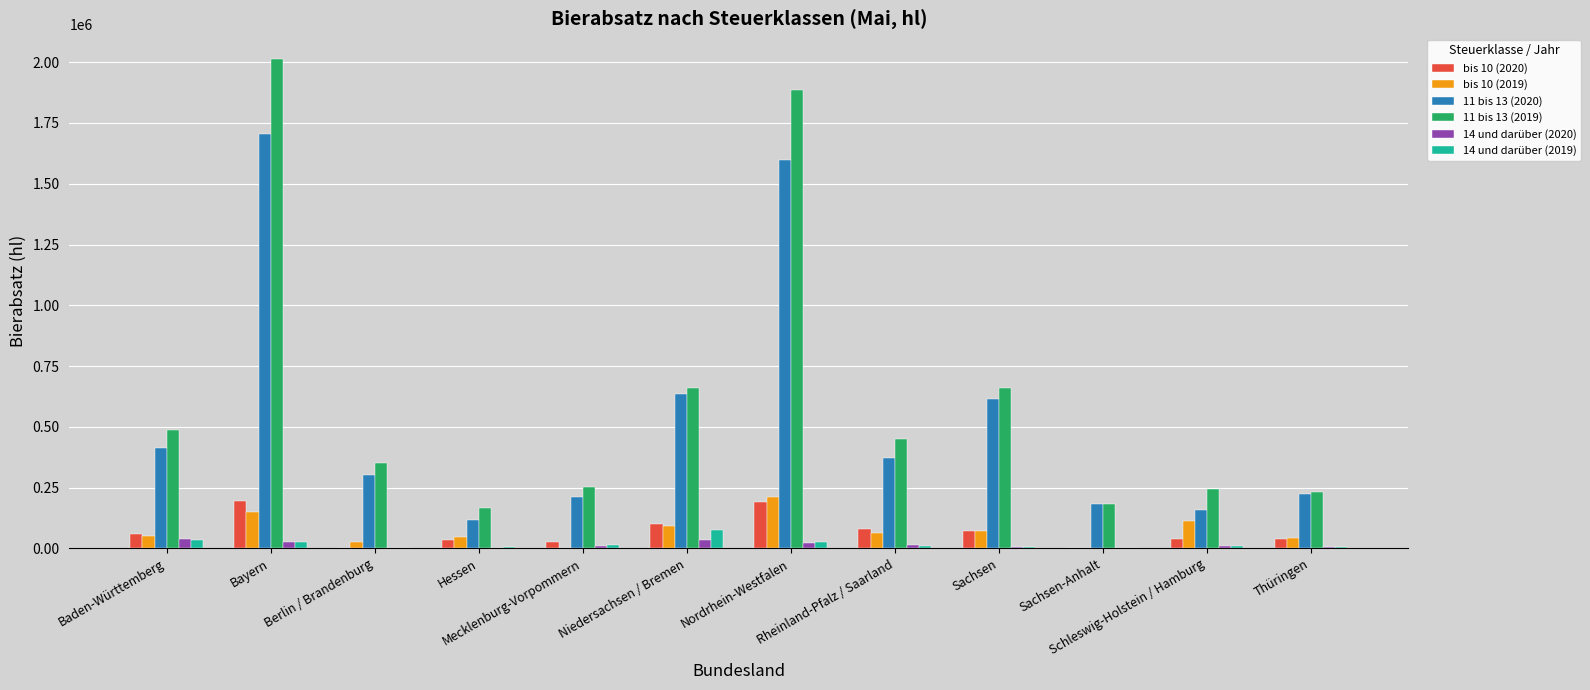

Which label corresponds to the largest value in the chart?

Bayern